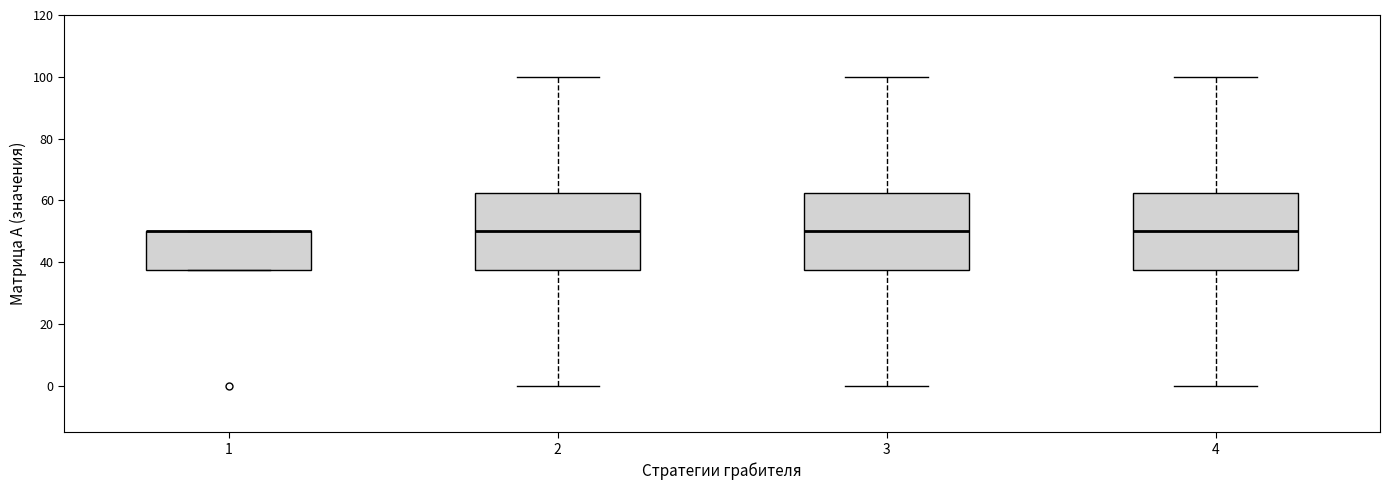

Reading left to right, read every box against the y-axis: the position of its median line, the range the box covers, and the ends of its whiskers. The values are not printed on the chart, so give them approximately, as read against the axis.

1: median 50 (drawn on the box's upper edge), box 38 to 50, whiskers 38 to 50
2: median 50, box 38 to 62, whiskers 0 to 100
3: median 50, box 38 to 62, whiskers 0 to 100
4: median 50, box 38 to 62, whiskers 0 to 100